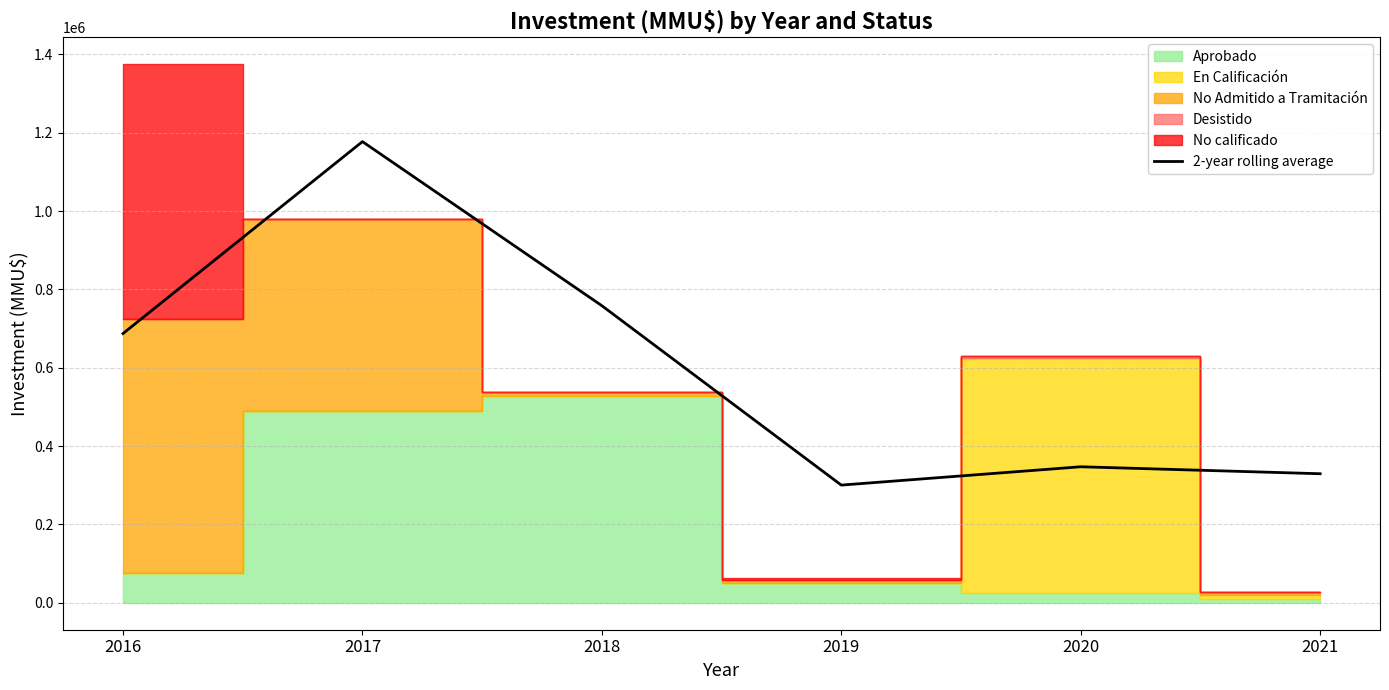

True or false: the data shows 347300 at 2020.

True